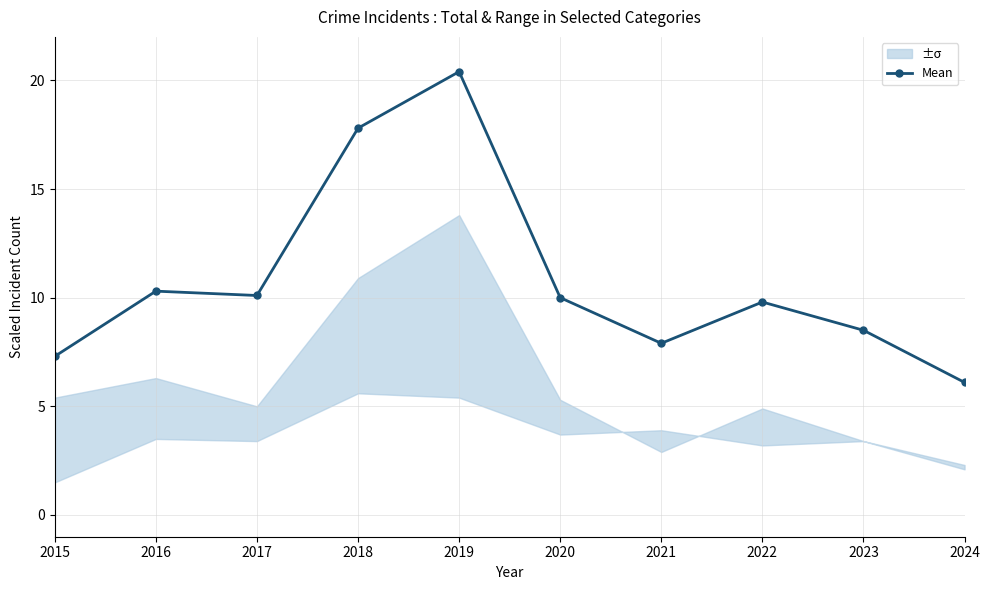

At which category does the chart reach its peak across all series?

2019